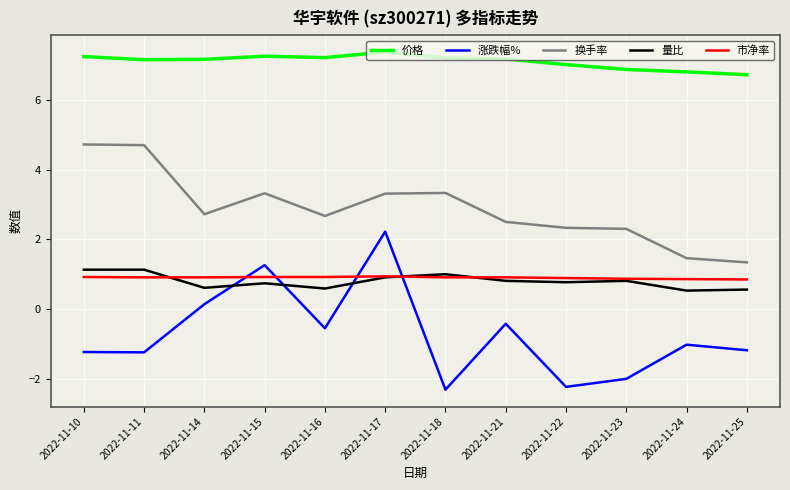

Count the 量比 values in the range 0 to 1.

10